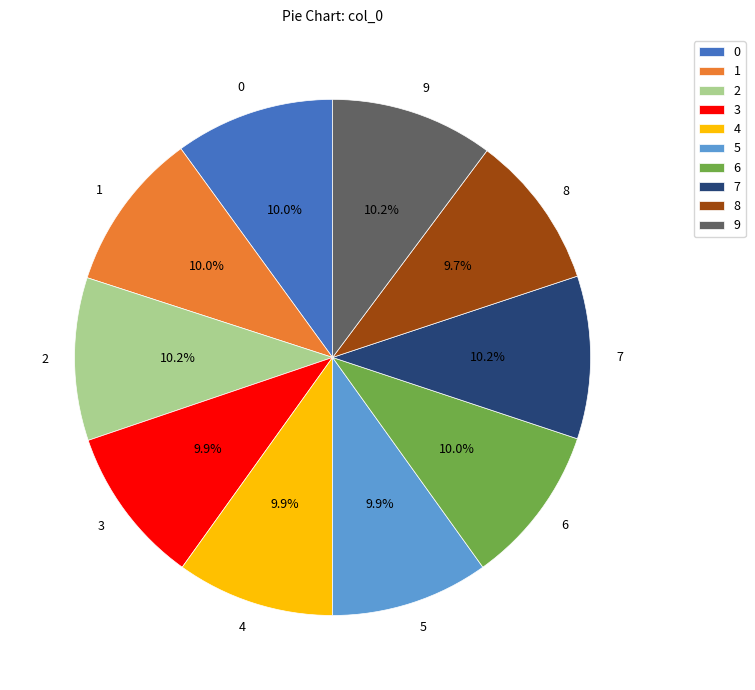

Is there a majority slice in this chart?

No